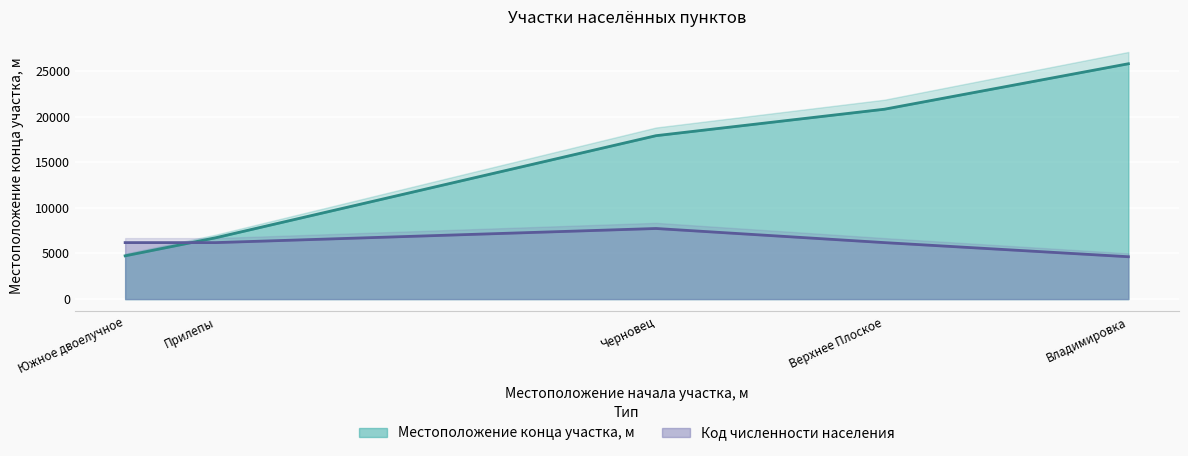

How many categories are shown in the chart?

5